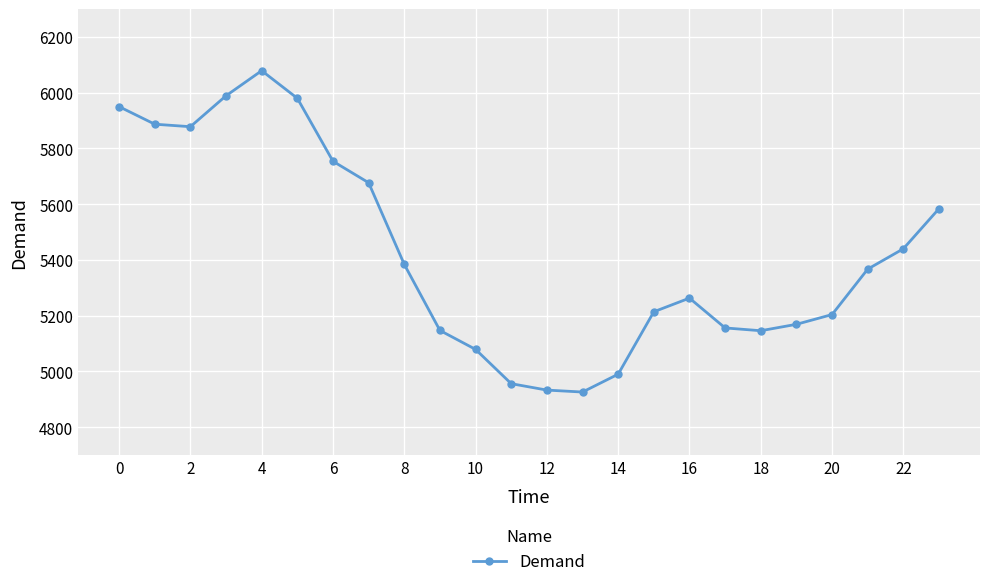

What is the smallest value displayed?

4926